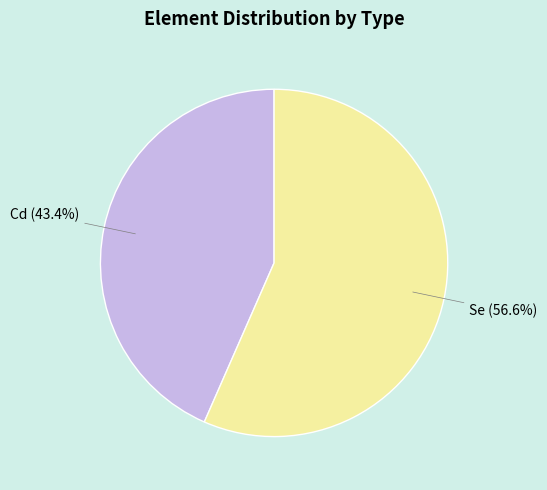

True or false: Se accounts for 1% of the total.

False